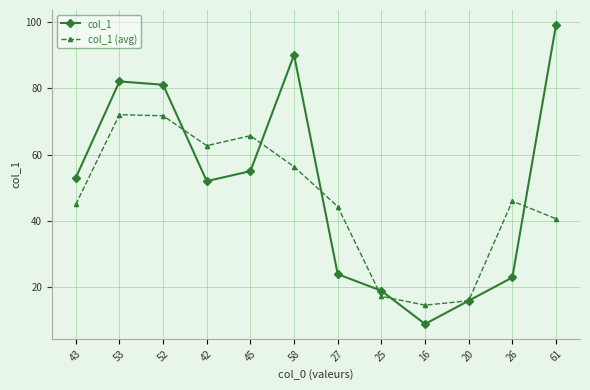

What is the value of the col_1 (avg) point at the 8th from the left?

17.3